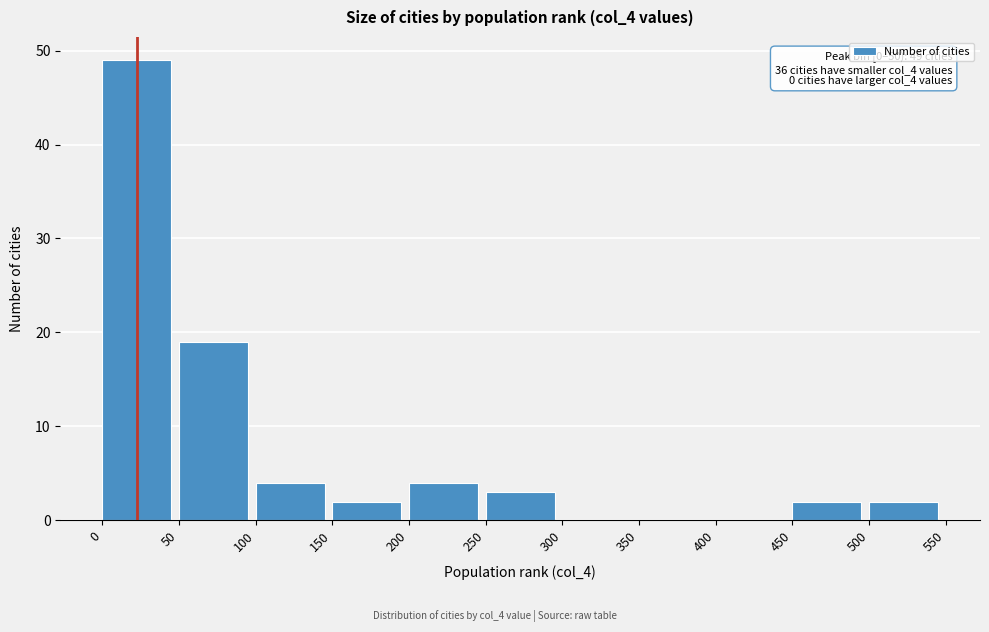

Over which range of the x-axis is the bar tallest?

0 to 50